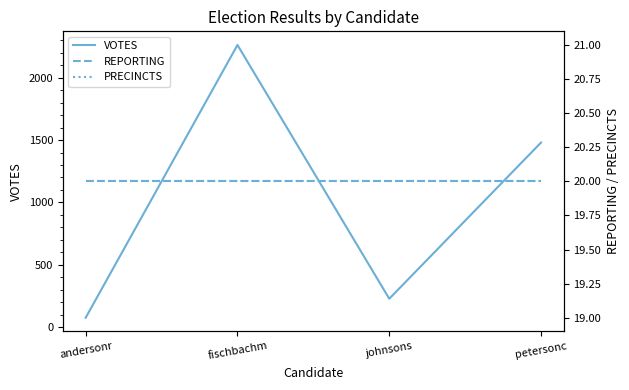

What is the smallest value displayed?

20